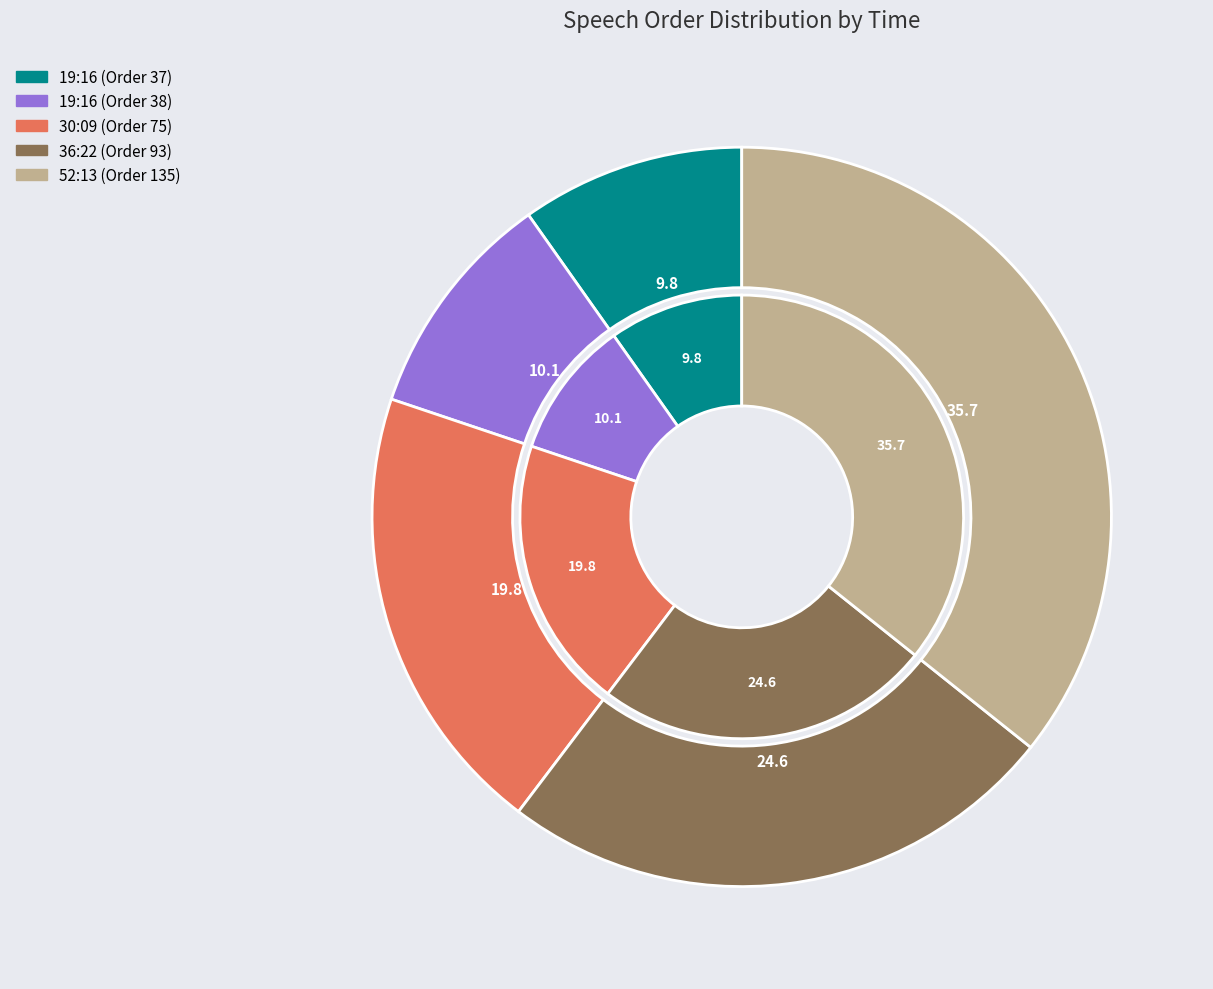

True or false: 36:22 (Order 93) accounts for 19% of the total.

False